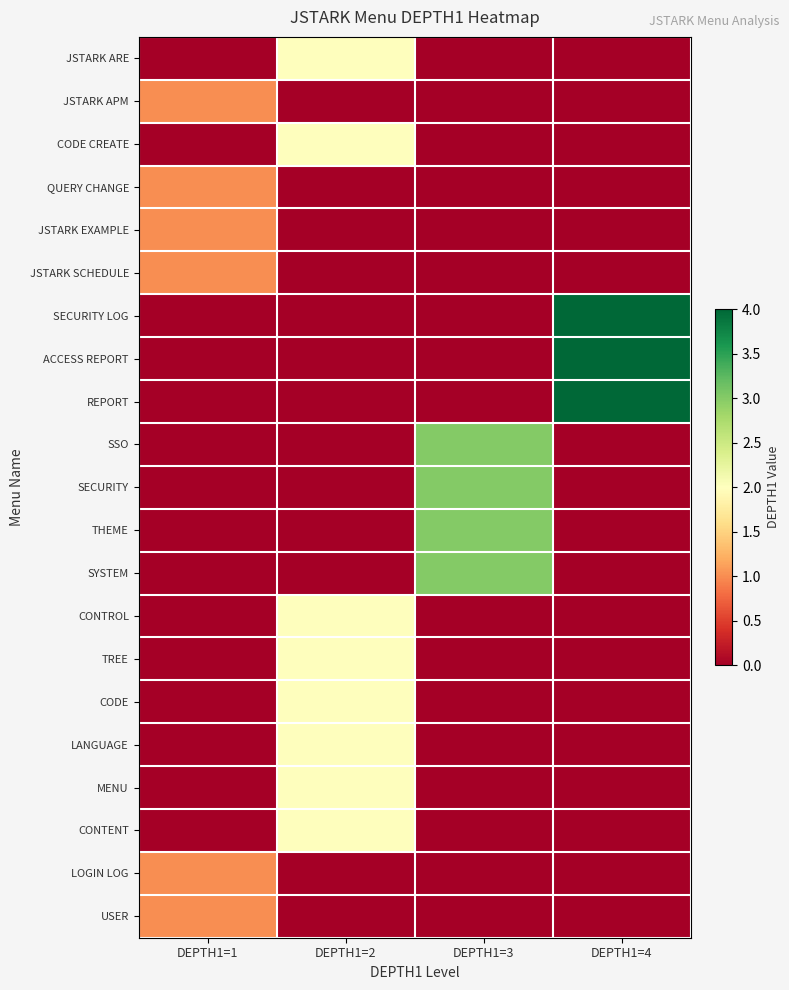

Reading left to right, what are all the values shown in this chart?

USER: DEPTH1=1=1	DEPTH1=2=0	DEPTH1=3=0	DEPTH1=4=0
LOGIN LOG: DEPTH1=1=1	DEPTH1=2=0	DEPTH1=3=0	DEPTH1=4=0
CONTENT: DEPTH1=1=0	DEPTH1=2=2	DEPTH1=3=0	DEPTH1=4=0
MENU: DEPTH1=1=0	DEPTH1=2=2	DEPTH1=3=0	DEPTH1=4=0
LANGUAGE: DEPTH1=1=0	DEPTH1=2=2	DEPTH1=3=0	DEPTH1=4=0
CODE: DEPTH1=1=0	DEPTH1=2=2	DEPTH1=3=0	DEPTH1=4=0
TREE: DEPTH1=1=0	DEPTH1=2=2	DEPTH1=3=0	DEPTH1=4=0
CONTROL: DEPTH1=1=0	DEPTH1=2=2	DEPTH1=3=0	DEPTH1=4=0
SYSTEM: DEPTH1=1=0	DEPTH1=2=0	DEPTH1=3=3	DEPTH1=4=0
THEME: DEPTH1=1=0	DEPTH1=2=0	DEPTH1=3=3	DEPTH1=4=0
SECURITY: DEPTH1=1=0	DEPTH1=2=0	DEPTH1=3=3	DEPTH1=4=0
SSO: DEPTH1=1=0	DEPTH1=2=0	DEPTH1=3=3	DEPTH1=4=0
REPORT: DEPTH1=1=0	DEPTH1=2=0	DEPTH1=3=0	DEPTH1=4=4
ACCESS REPORT: DEPTH1=1=0	DEPTH1=2=0	DEPTH1=3=0	DEPTH1=4=4
SECURITY LOG: DEPTH1=1=0	DEPTH1=2=0	DEPTH1=3=0	DEPTH1=4=4
JSTARK SCHEDULE: DEPTH1=1=1	DEPTH1=2=0	DEPTH1=3=0	DEPTH1=4=0
JSTARK EXAMPLE: DEPTH1=1=1	DEPTH1=2=0	DEPTH1=3=0	DEPTH1=4=0
QUERY CHANGE: DEPTH1=1=1	DEPTH1=2=0	DEPTH1=3=0	DEPTH1=4=0
CODE CREATE: DEPTH1=1=0	DEPTH1=2=2	DEPTH1=3=0	DEPTH1=4=0
JSTARK APM: DEPTH1=1=1	DEPTH1=2=0	DEPTH1=3=0	DEPTH1=4=0
JSTARK ARE: DEPTH1=1=0	DEPTH1=2=2	DEPTH1=3=0	DEPTH1=4=0